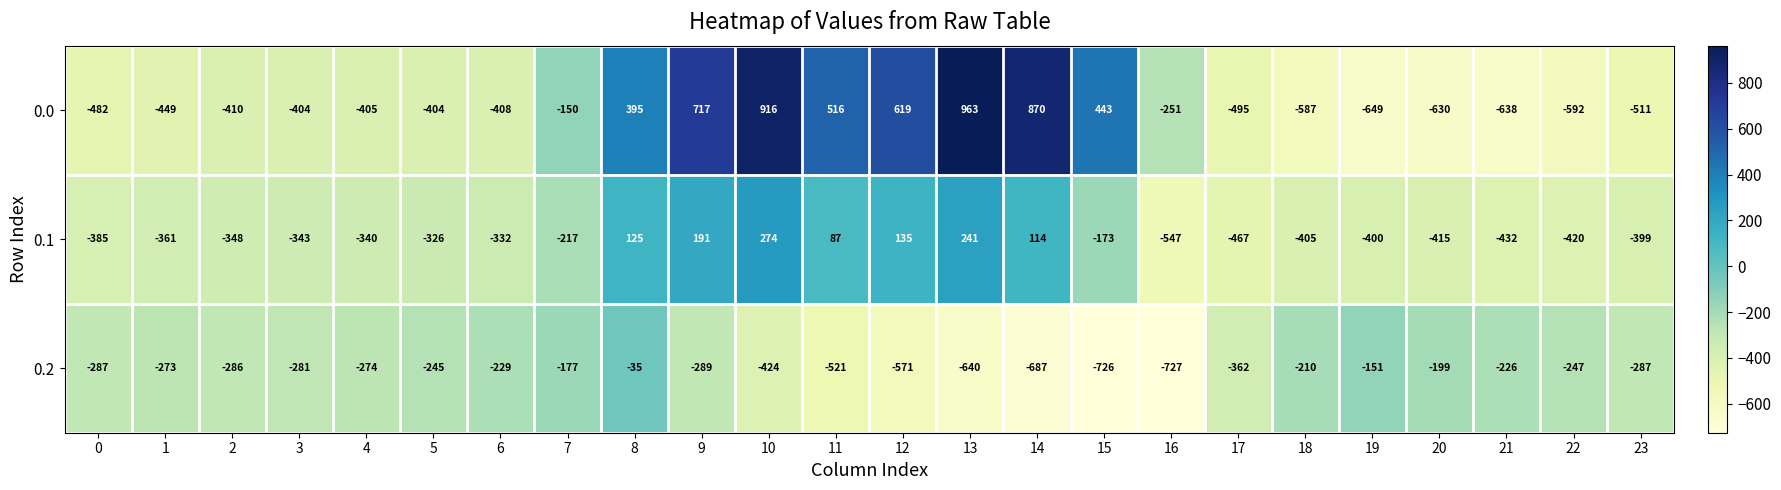

What is the difference between the second highest and second lowest values in the 0.0 series?

1554